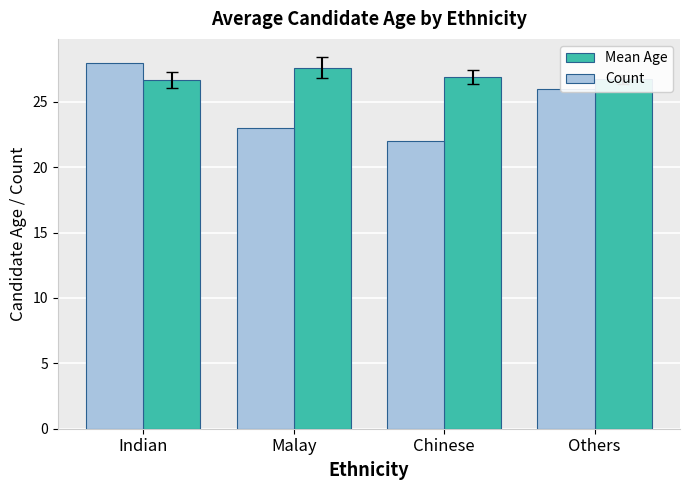

The Count series shows 23.0 at Malay. True or false?

True